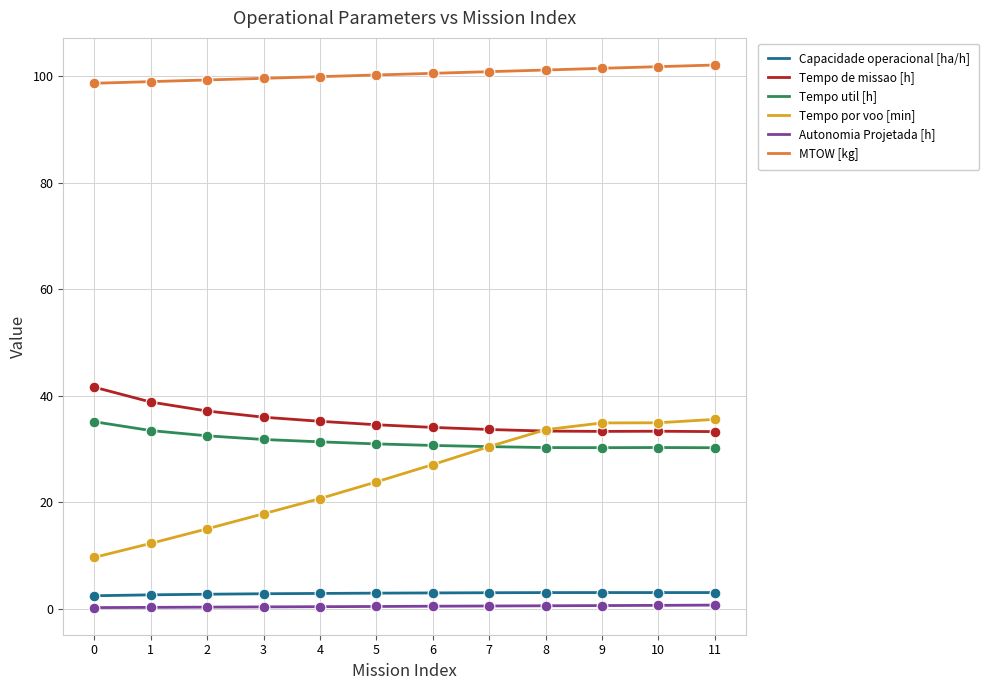

Which series has the largest total across all categories?

MTOW [kg]